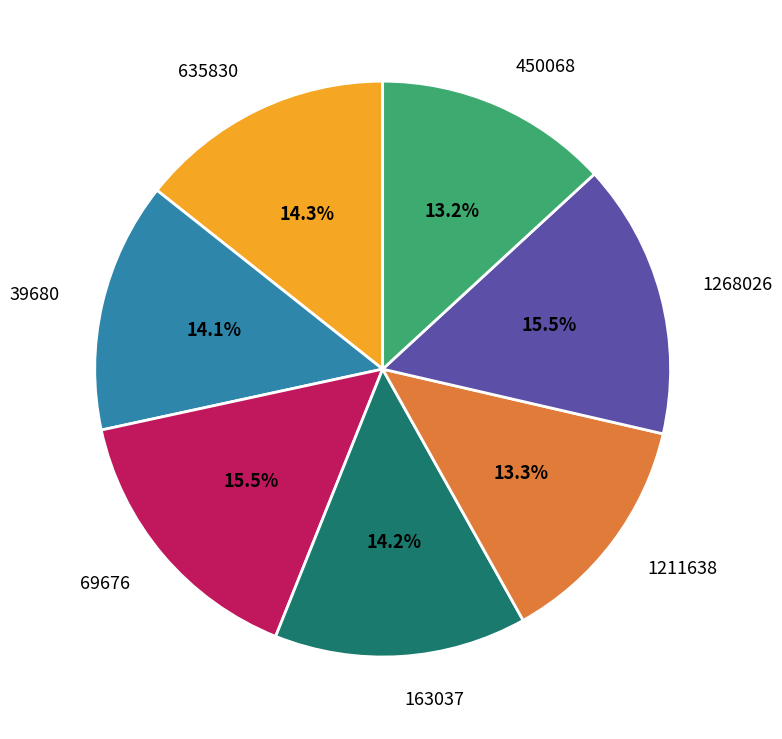

How many segments does this pie chart have?

7